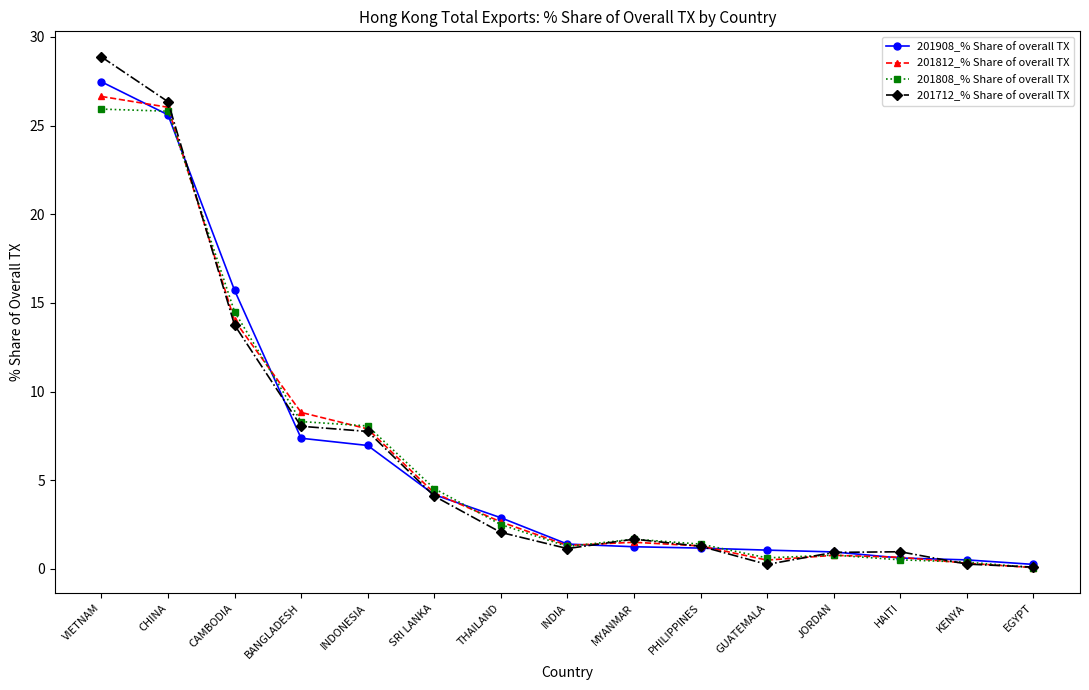

What is the maximum value for 201712_% Share of overall TX?

28.9